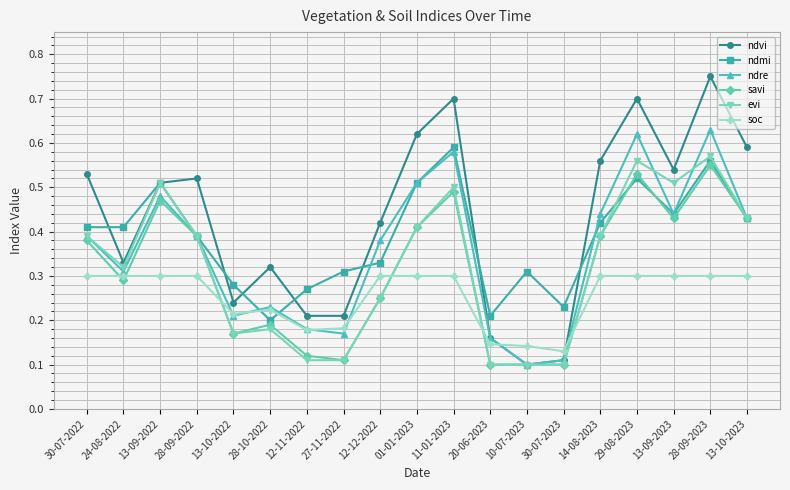

At which category does savi reach its first local peak?

13-09-2022